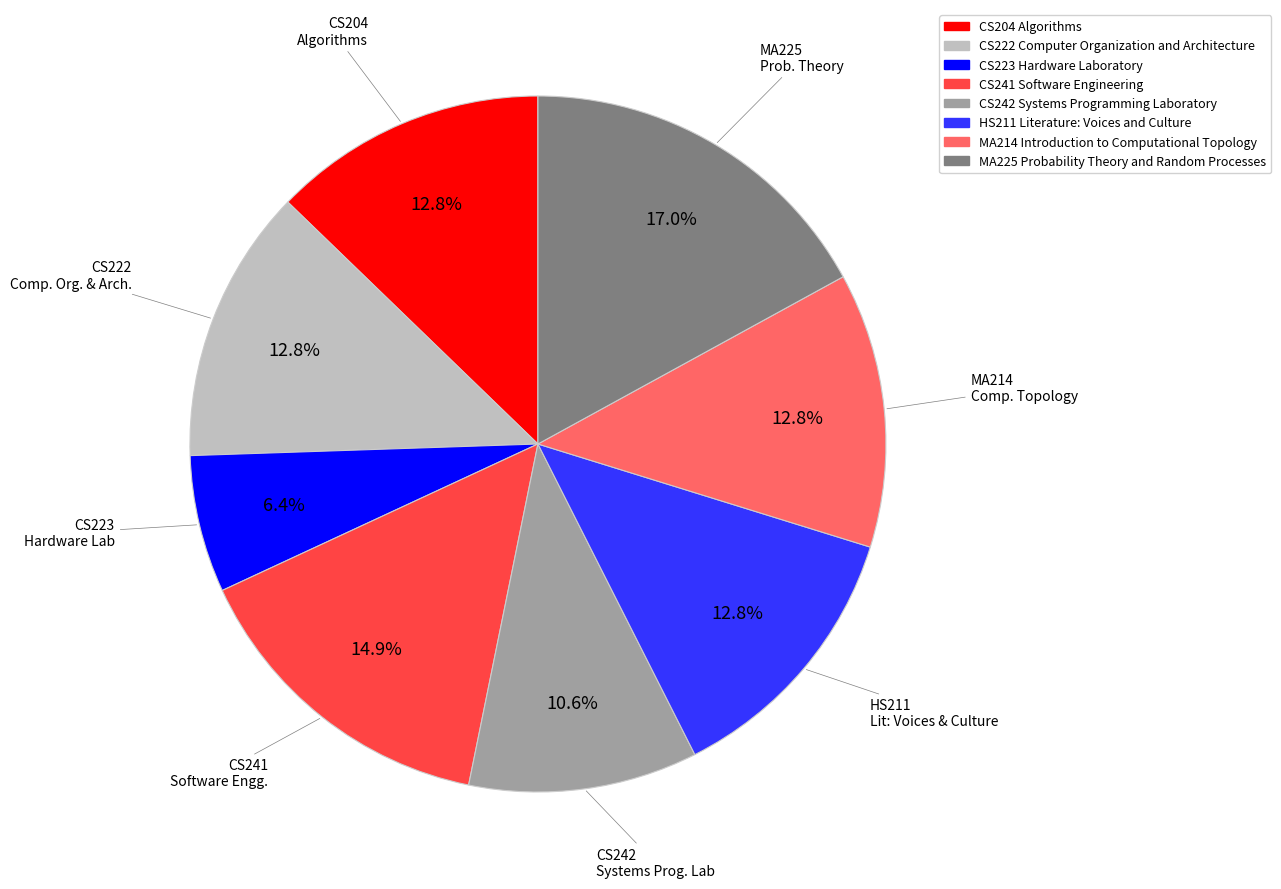

Does CS241 Software Engineering account for over 50% of the chart?

No